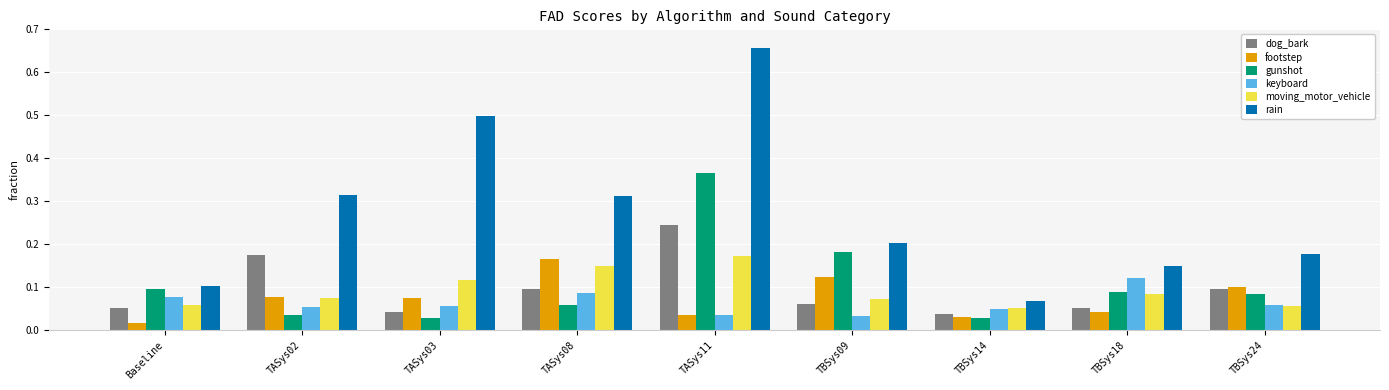

Which series changed the most between TASys11 and TBSys09?

rain